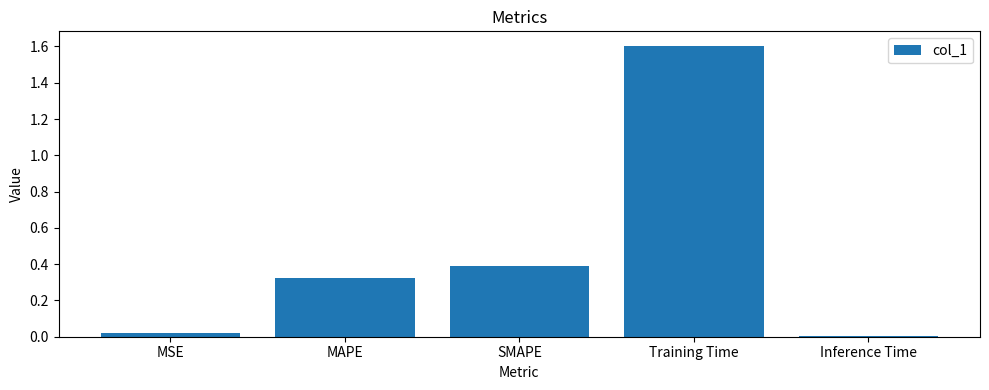

What is the difference between the values at SMAPE and Inference Time?

0.4